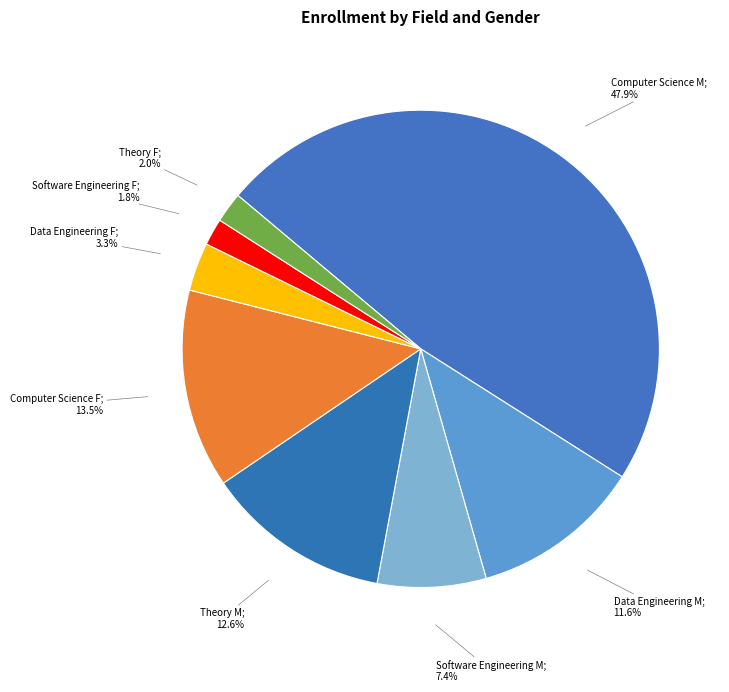

Rank the categories by value from highest to lowest.

Computer Science M, Computer Science F, Theory M, Data Engineering M, Software Engineering M, Data Engineering F, Theory F, Software Engineering F